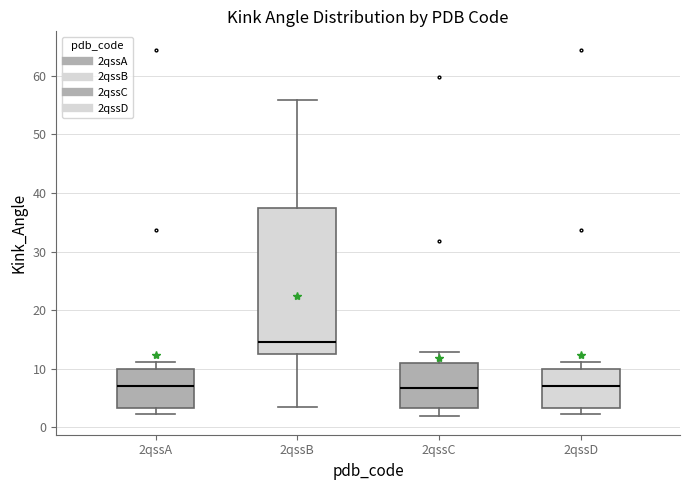

Which box is the tallest, from its lower edge to its upper edge?

2qssB